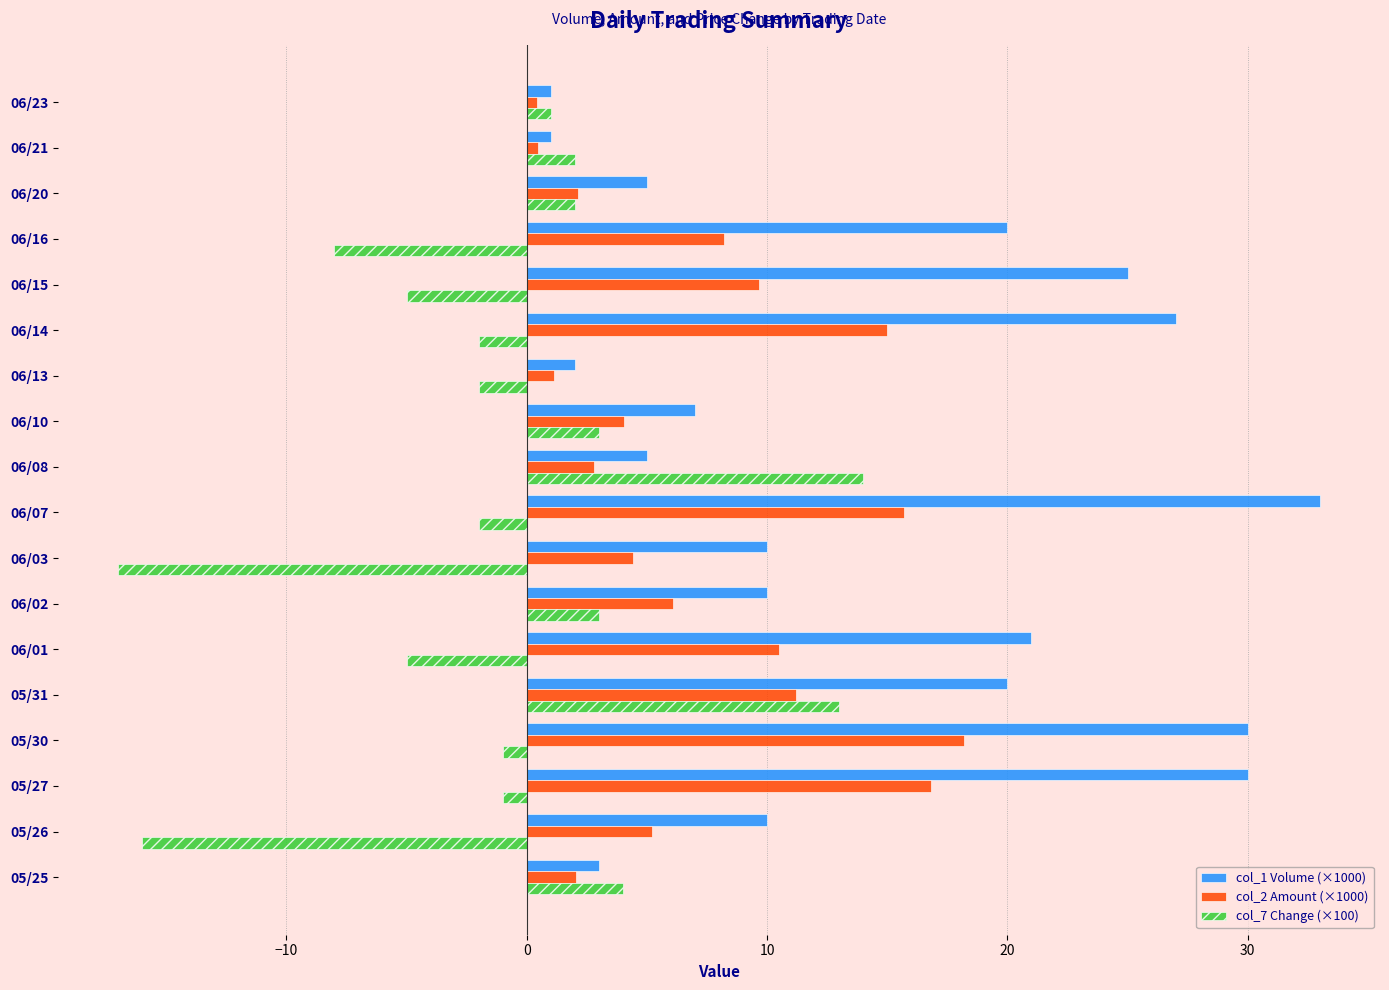

What is the spread (max minus min) of values at 06/07?

35.0